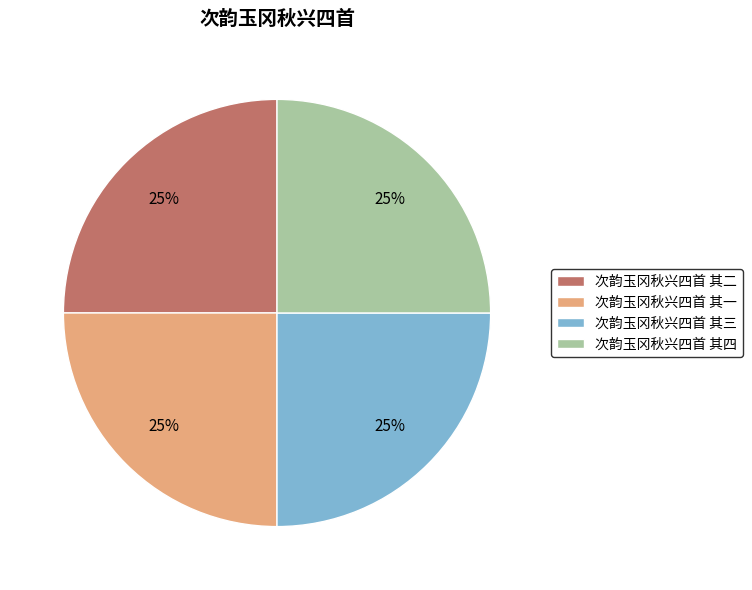

To the nearest percent, what percentage of the pie is 次韵玉冈秋兴四首 其二?

25%